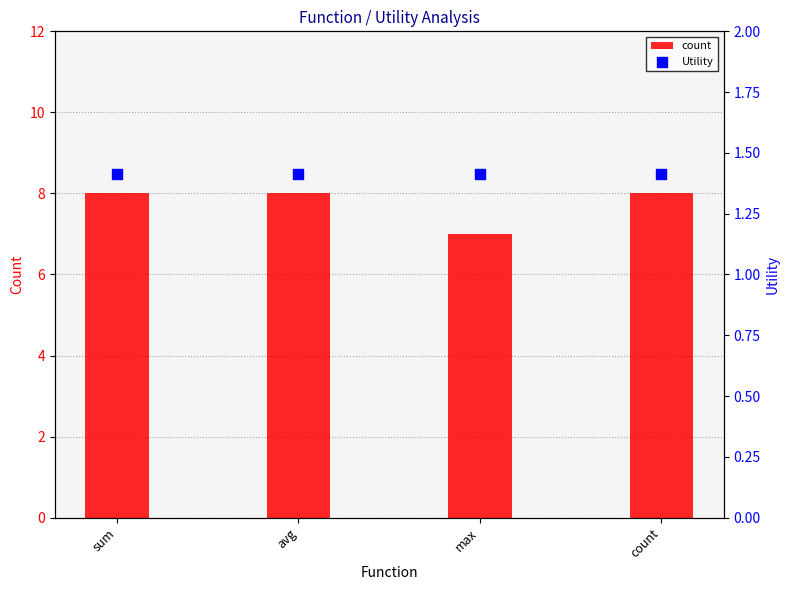

Which series has the largest total across all categories?

count